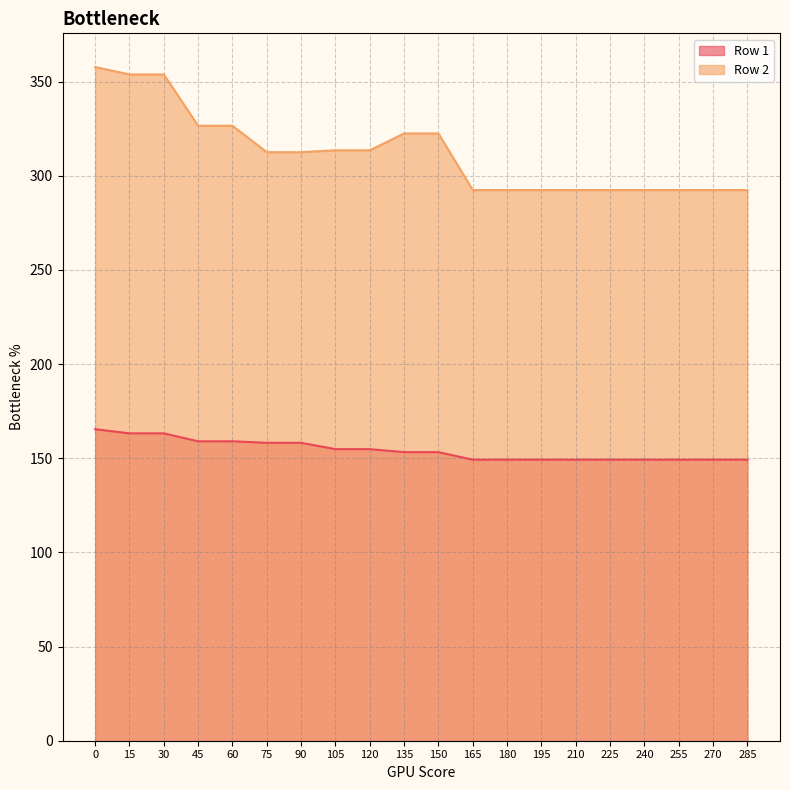

Which series has the largest range (max minus min)?

Row 2